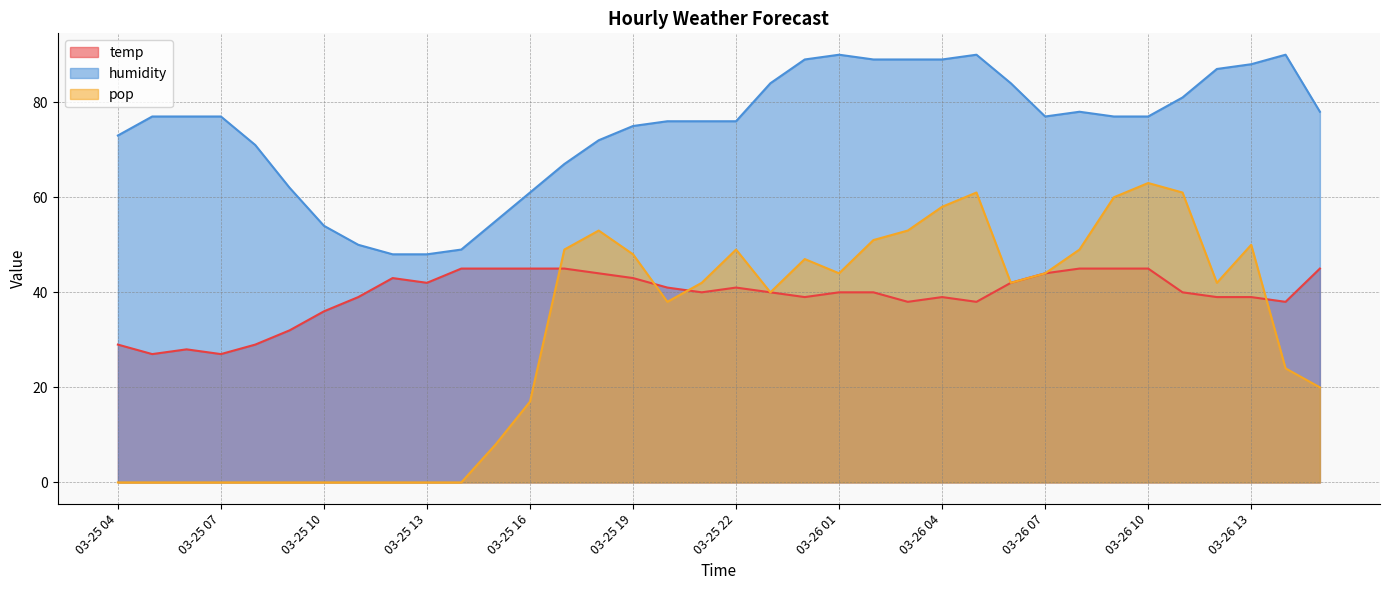

True or false: pop has a value of 28 at 03-26 15.

False